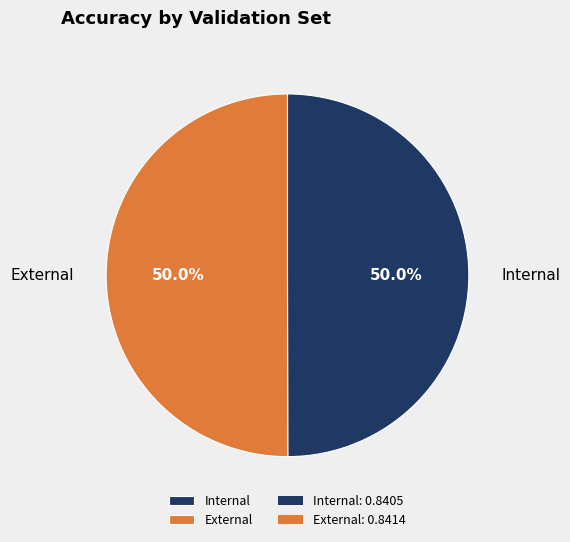

Count the number of slices in the pie.

2